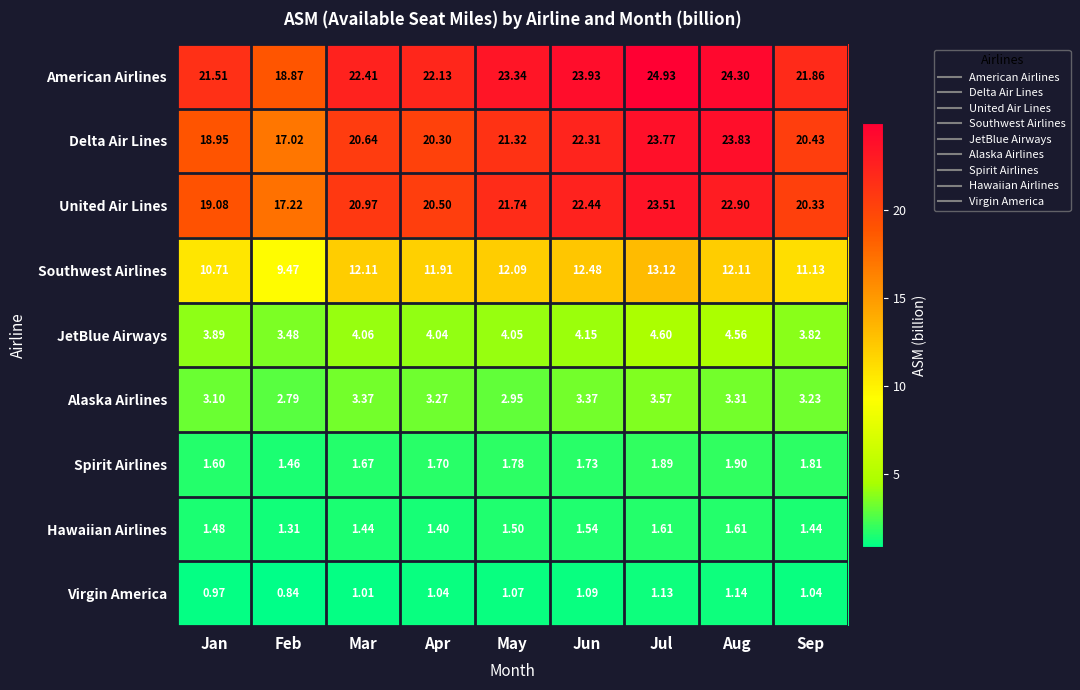

List the labels in order of American Airlines value, largest first.

Jul, Aug, Jun, May, Mar, Apr, Sep, Jan, Feb